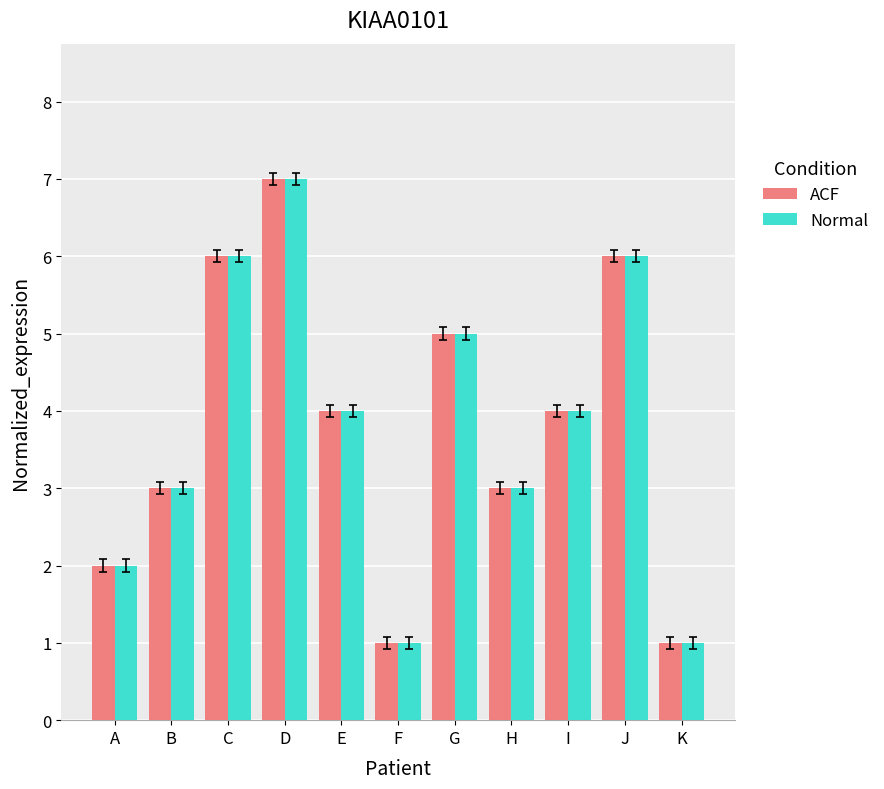

Reading right to left, extract all data points from this chart.

ACF: 1	6	4	3	5	1	4	7	6	3	2
Normal: 1	6	4	3	5	1	4	7	6	3	2